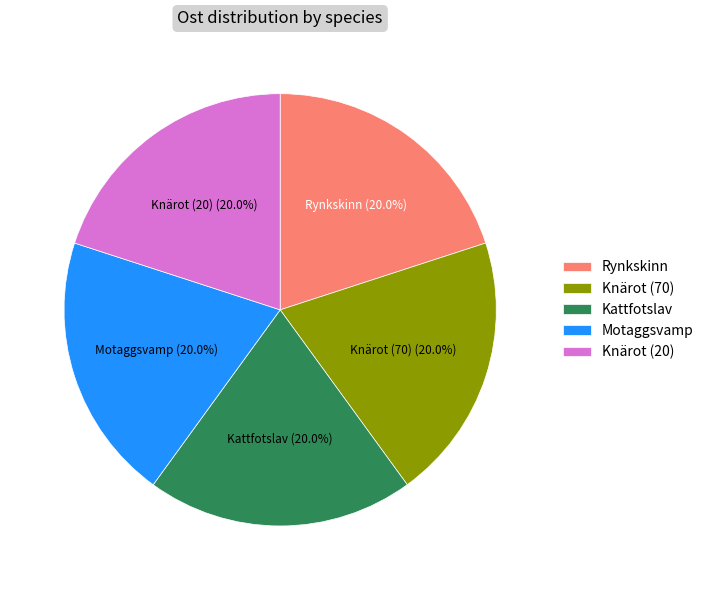

What portion of the pie excludes Knärot (20)?

80.0%